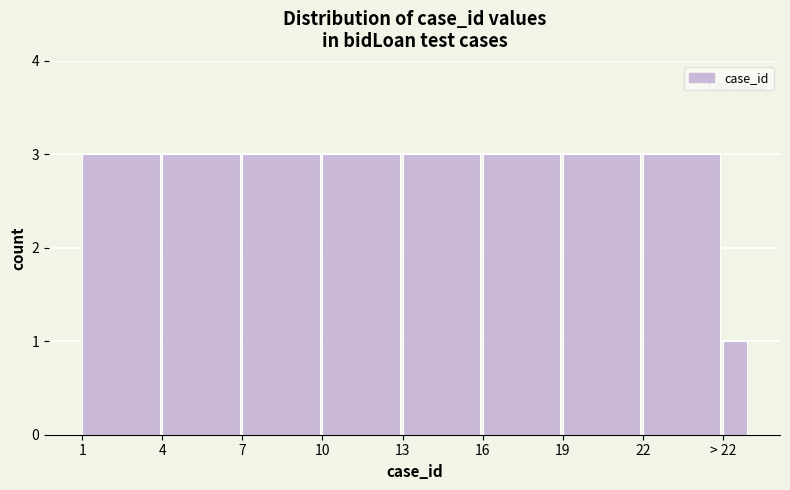

Reading left to right, transcribe all the data shown in this chart.

3	3	3	3	3	3	3	3	1